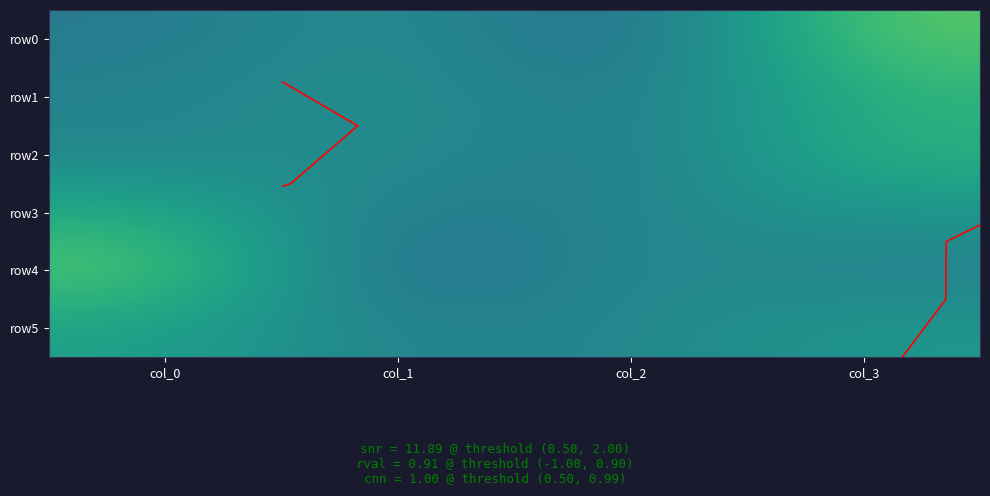

At how many categories does at least one series exceed 45?

4